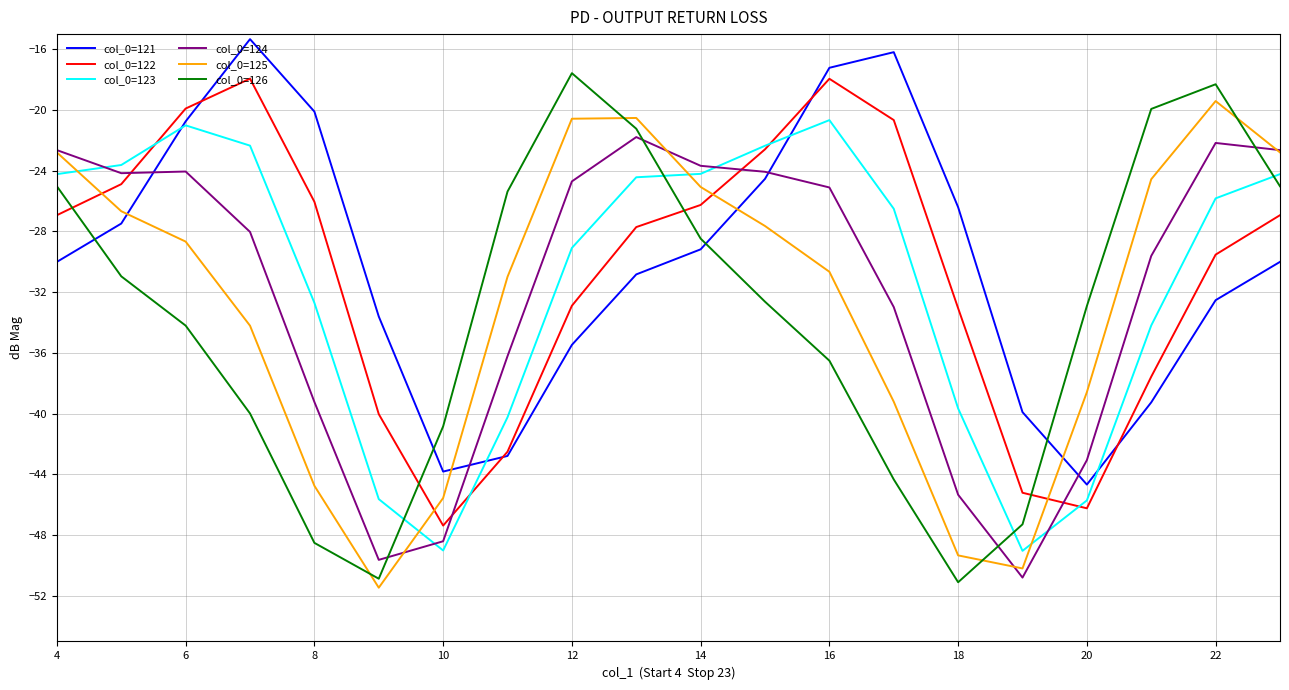

After their last crossing, which series has the higher values: col_0=122 or col_0=126?

col_0=126